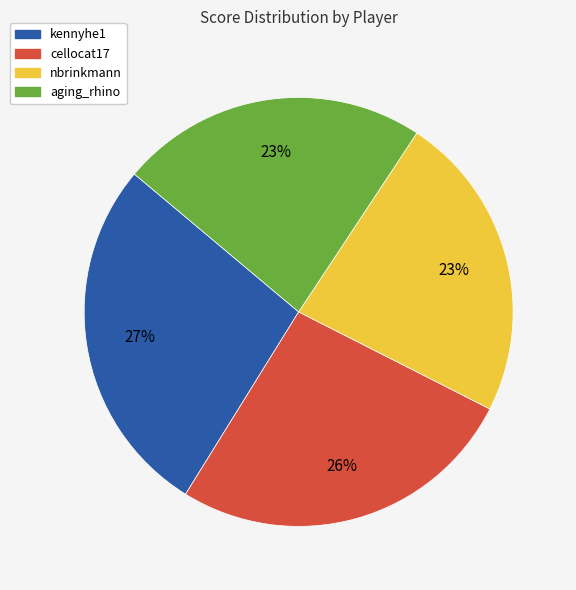

The cellocat17 slice represents 26% of the pie. True or false?

True